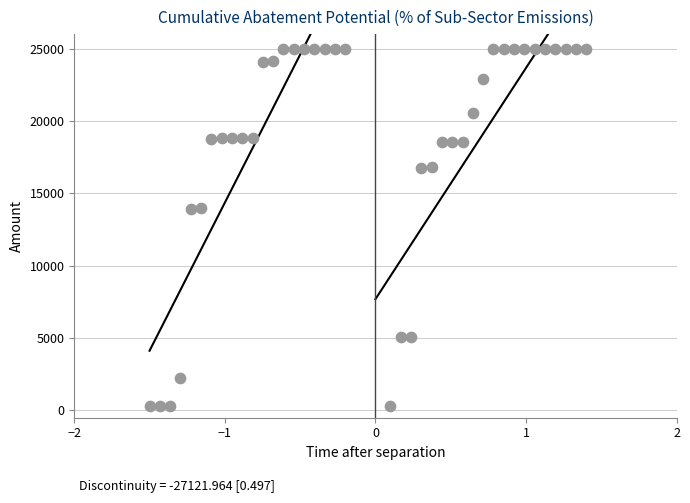

What is the range of X values (max minus min)?

2.9